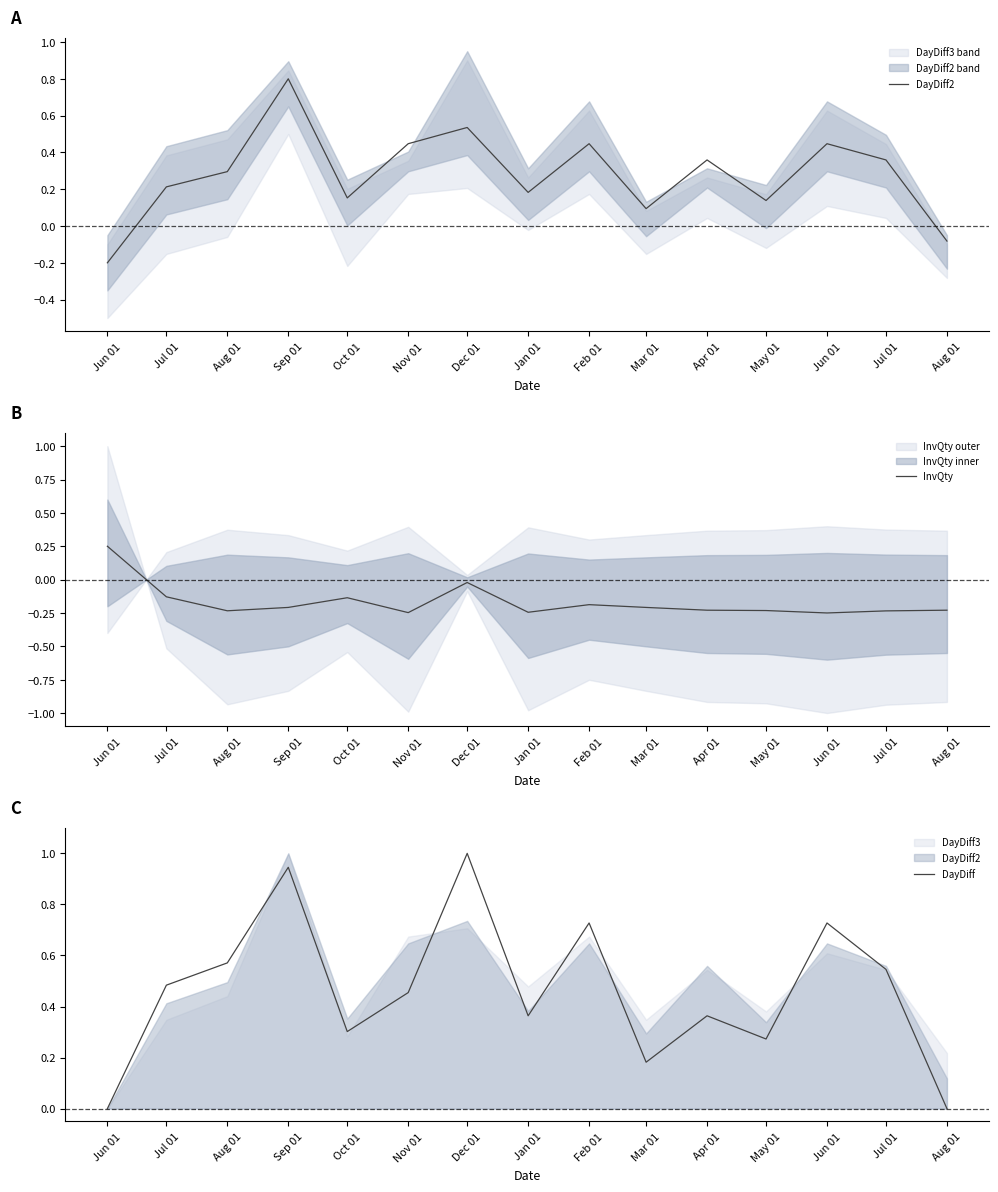

Reading right to left, transcribe all the data shown in this chart.

DayDiff2: Aug 01=-0.1	Jul 01=0.4	Jun 01=0.4	May 01=0.1	Apr 01=0.4	Mar 01=0.1	Feb 01=0.4	Jan 01=0.2	Dec 01=0.5	Nov 01=0.4	Oct 01=0.2	Sep 01=0.8	Aug 01=0.3	Jul 01=0.2	Jun 01=-0.2
InvQty: Aug 01=-0.2	Jul 01=-0.2	Jun 01=-0.2	May 01=-0.2	Apr 01=-0.2	Mar 01=-0.2	Feb 01=-0.2	Jan 01=-0.2	Dec 01=-0.0	Nov 01=-0.2	Oct 01=-0.1	Sep 01=-0.2	Aug 01=-0.2	Jul 01=-0.1	Jun 01=0.2
DayDiff: Aug 01=0.0	Jul 01=0.5	Jun 01=0.7	May 01=0.3	Apr 01=0.4	Mar 01=0.2	Feb 01=0.7	Jan 01=0.4	Dec 01=1.0	Nov 01=0.5	Oct 01=0.3	Sep 01=0.9	Aug 01=0.6	Jul 01=0.5	Jun 01=0.0